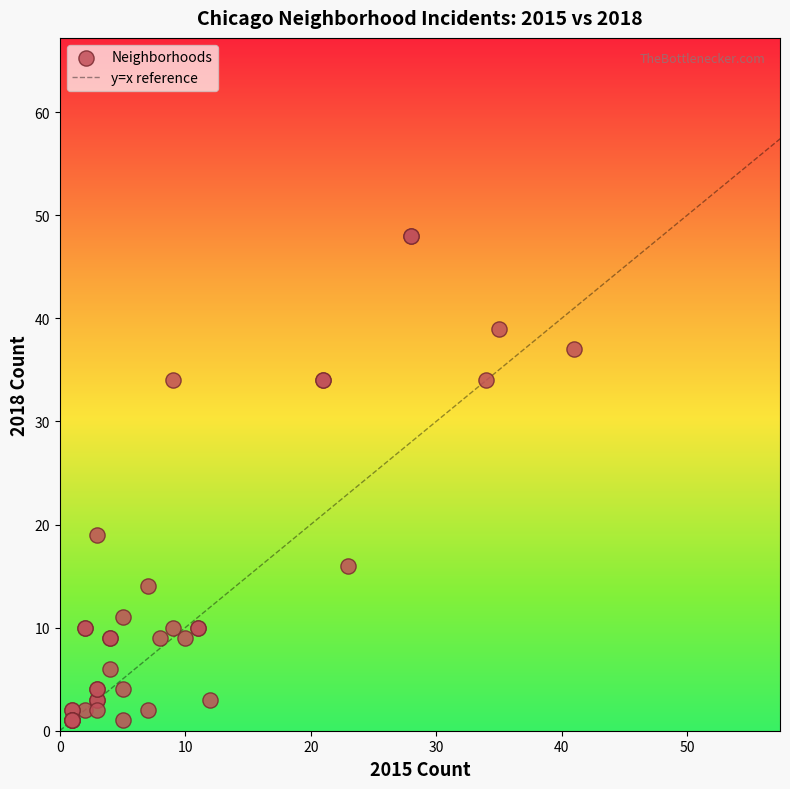

What Y value in the scatter plot is closest to 24?

19